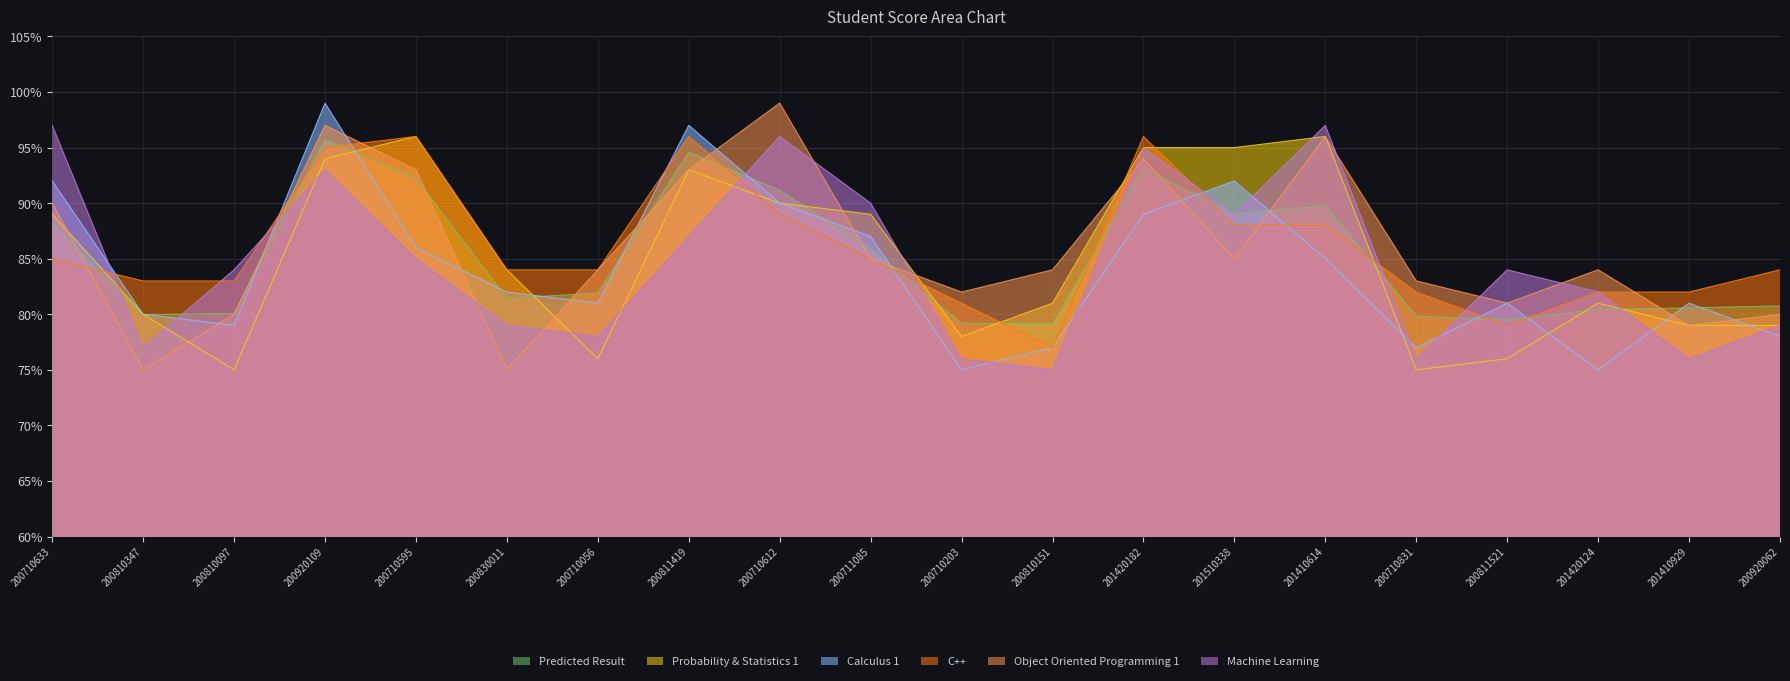

At which label does Predicted Result first exceed 81?

200710633